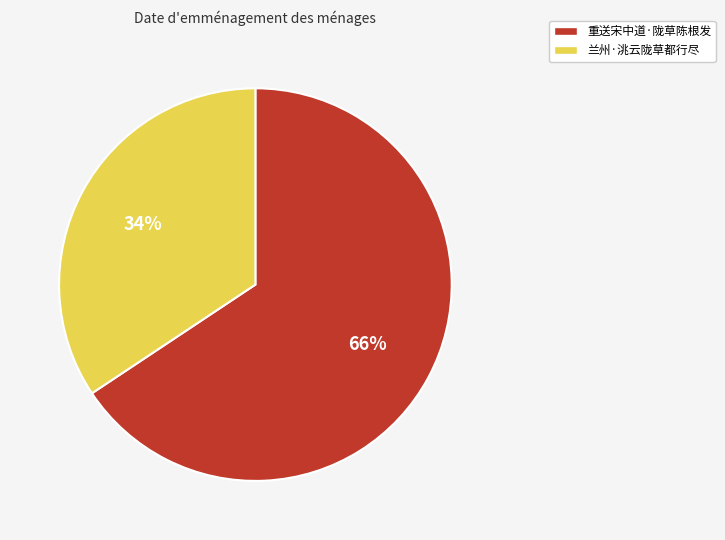

To the nearest percent, what portion does 兰州·洮云陇草都行尽 represent?

34%